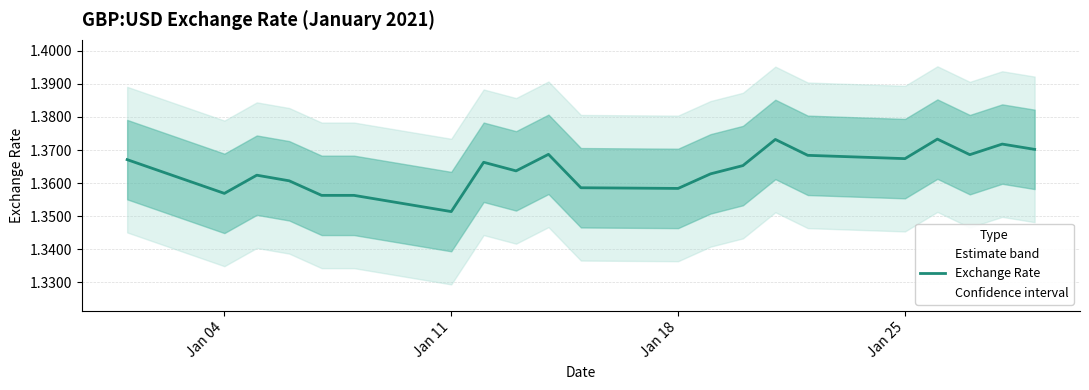

What is the value of the 14th point from the left?

1.4